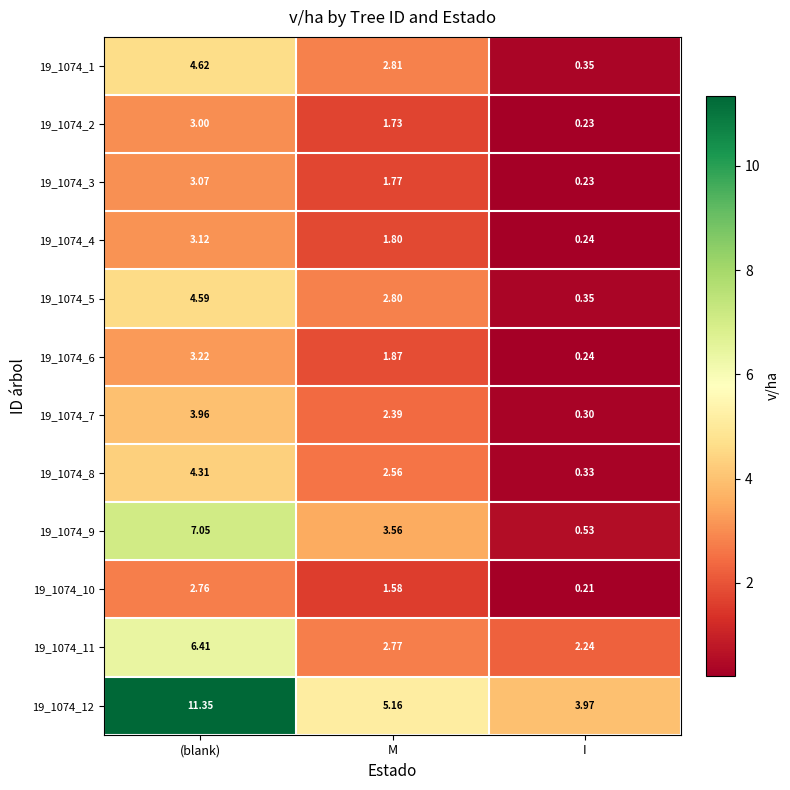

How many values in the 19_1074_10 series are below 1?

1